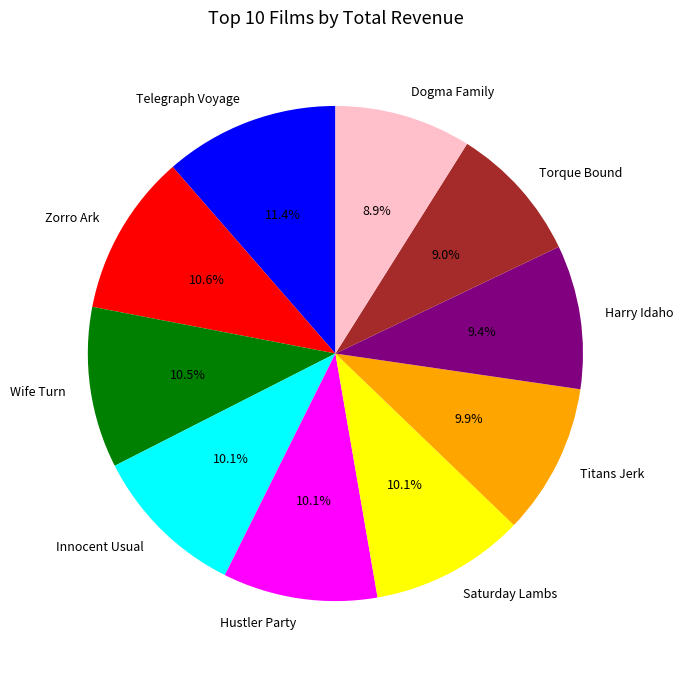

Is there any slice that represents more than half of the pie?

No